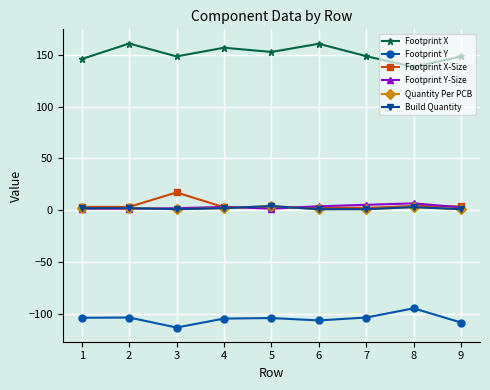

Which has a higher value, 3 or 2?

2